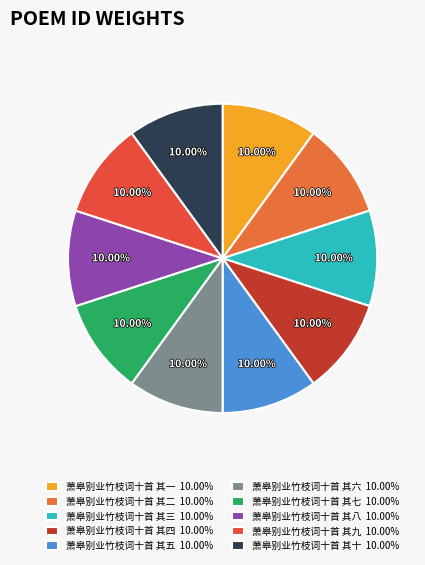

Approximately how many times larger is the value at 萧皋别业竹枝词十首 其五 compared to 萧皋别业竹枝词十首 其二?

1.0